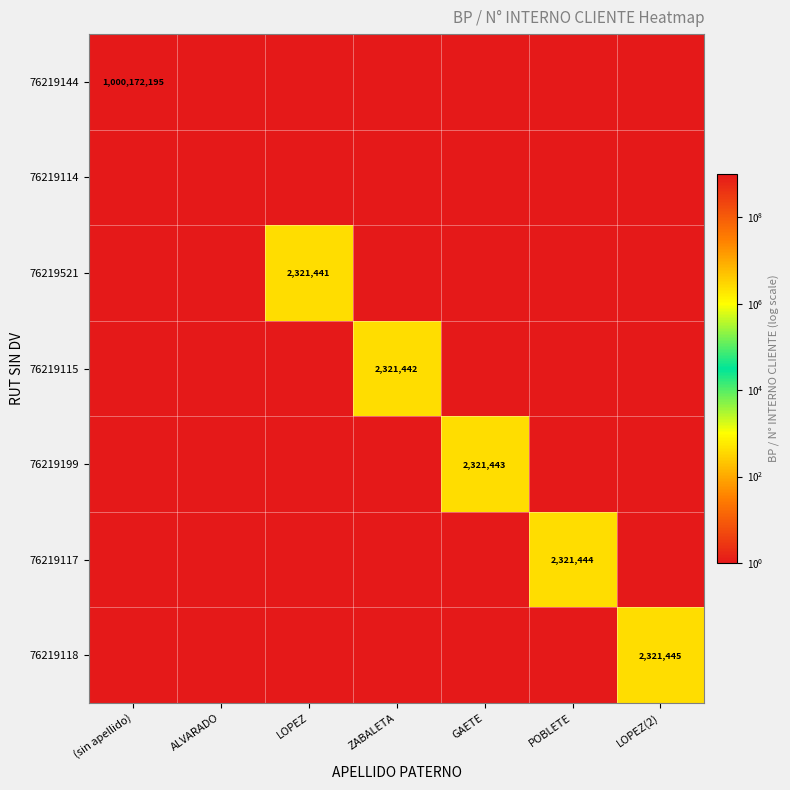

At which category is the sum across all series the highest?

(sin apellido)